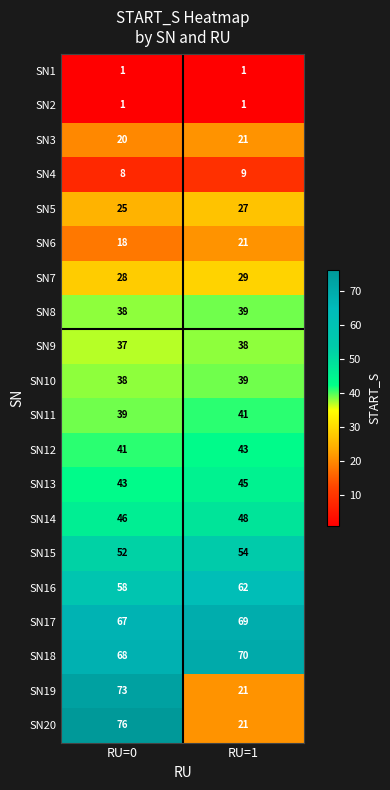

What is the difference between the maximum and minimum values in the SN16 series?

4